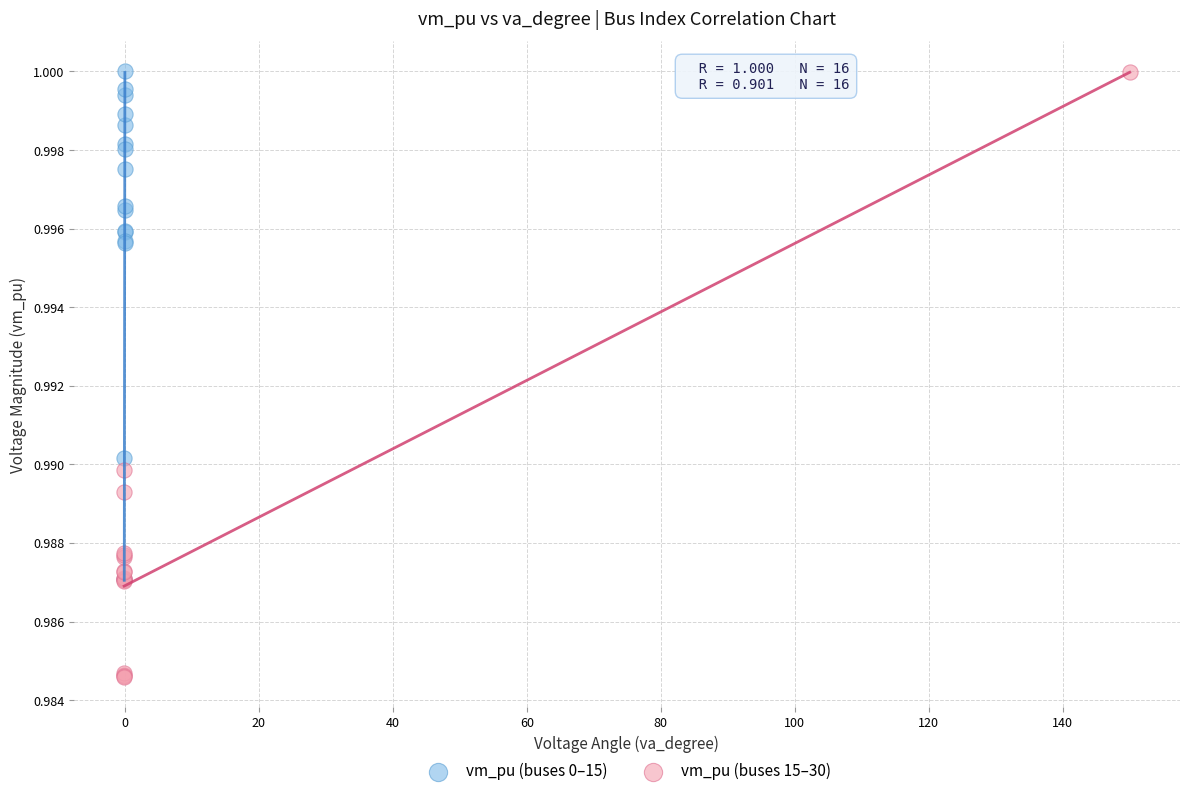

What are all the series names shown in the legend?

vm_pu (buses 0–15), vm_pu (buses 15–30)